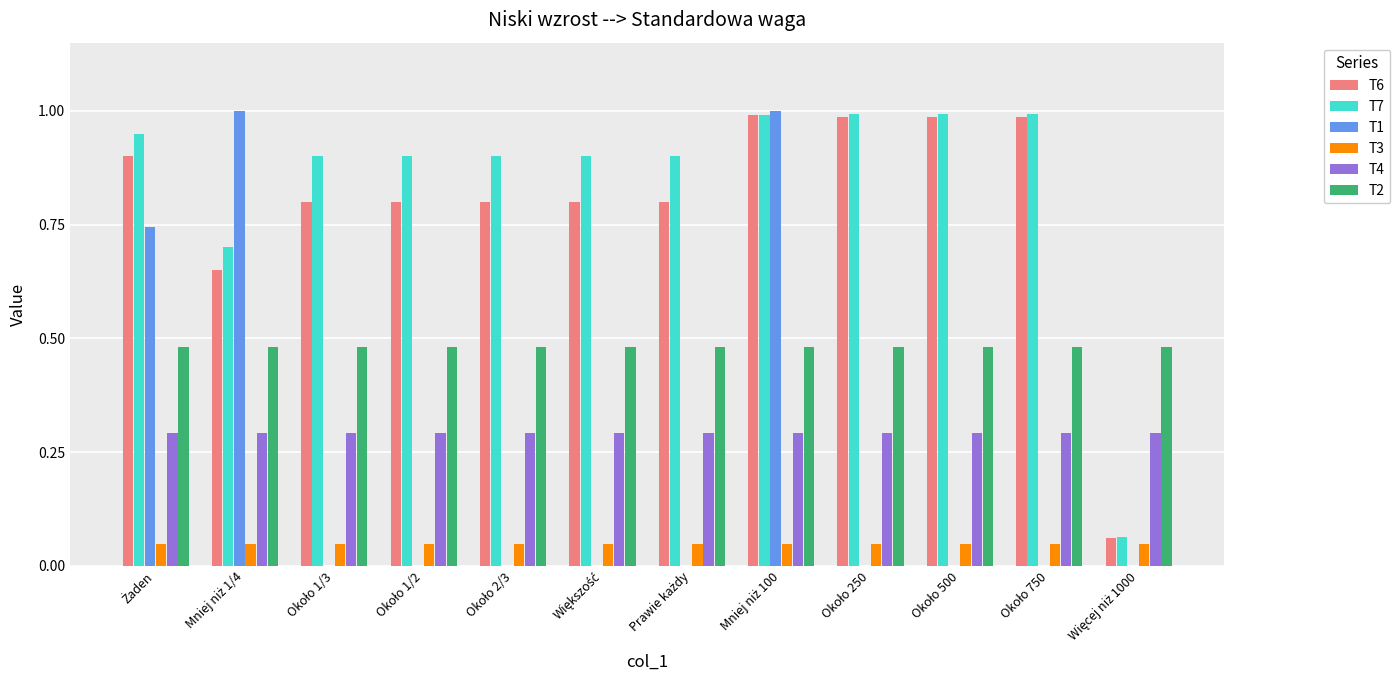

What is the highest value of the T4 series?

0.3